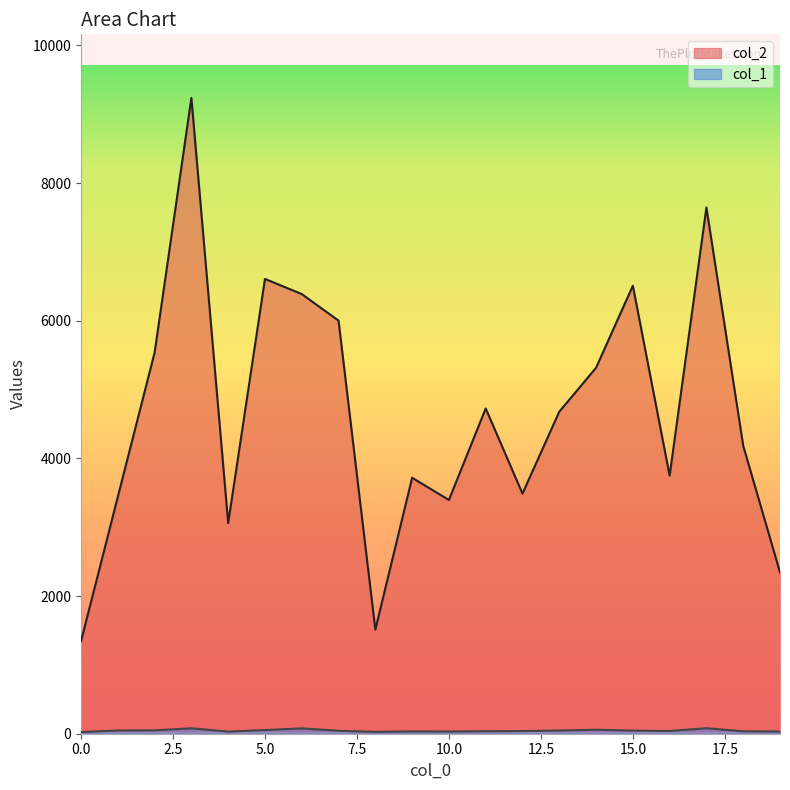

True or false: col_1 and col_2 intersect in this chart.

False